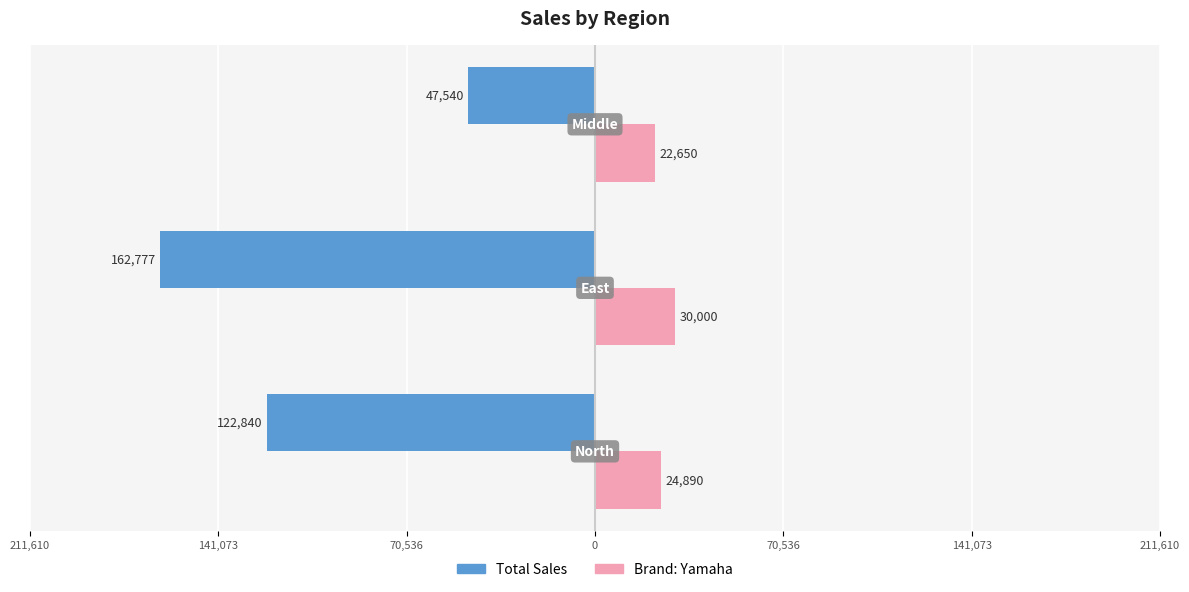

What is the difference between the maximum and minimum values in the Total Sales series?

115237